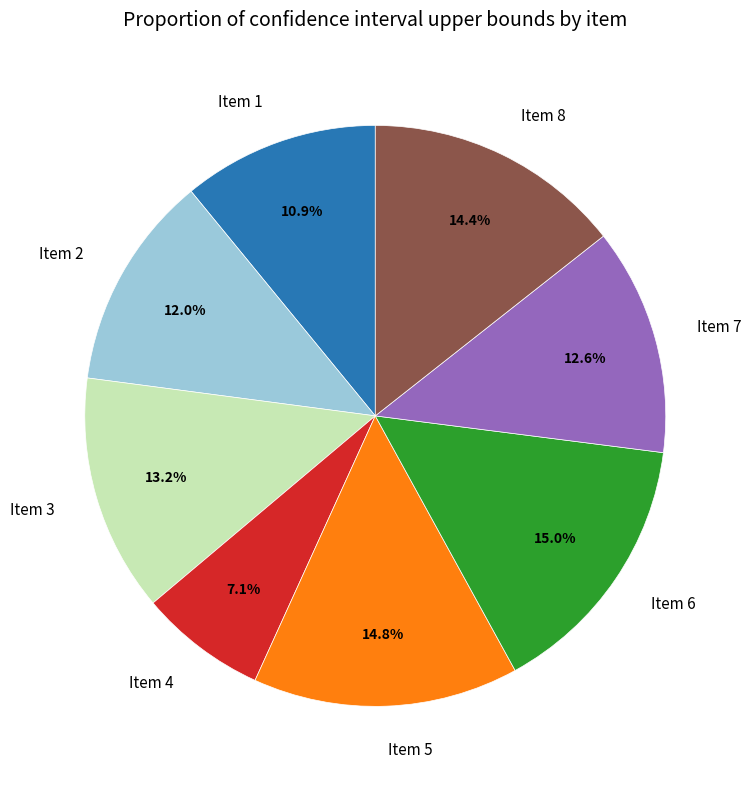

What portion of the pie excludes Item 8?

85.6%